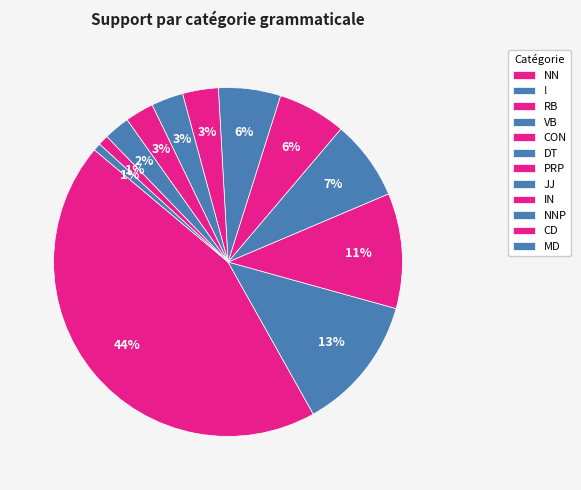

How many slices are in this pie chart?

12